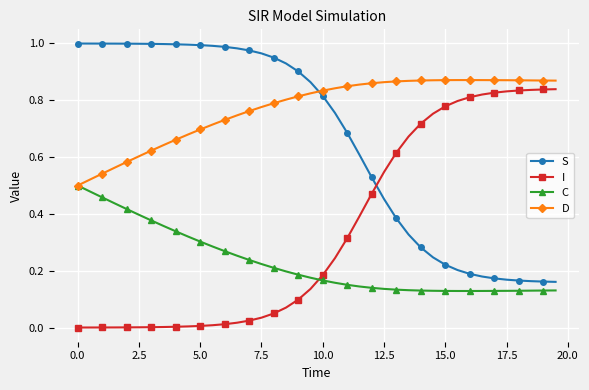

Does the chart have visible grid lines?

Yes